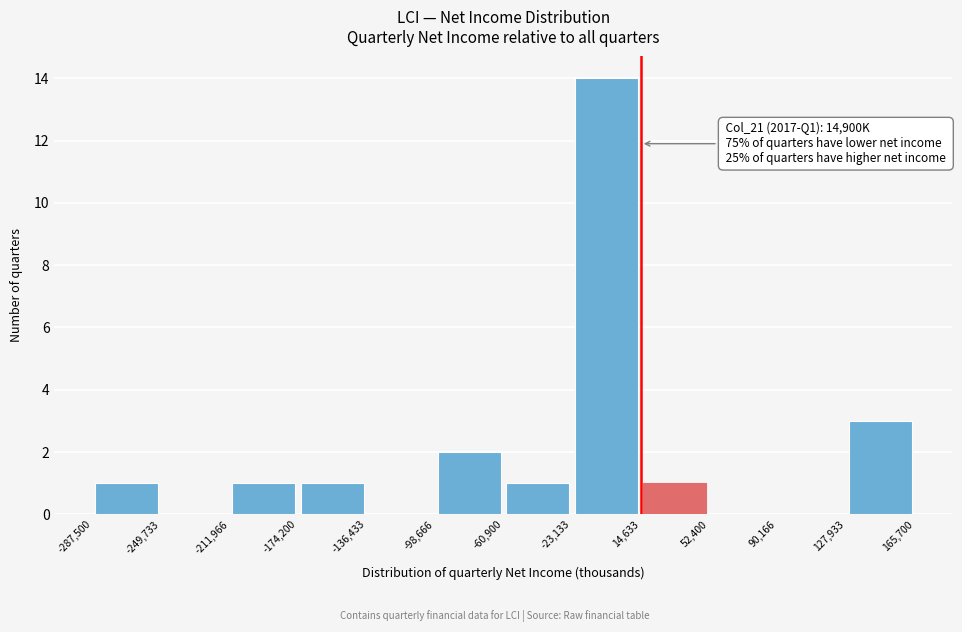

Which range on the x-axis has the tallest bar?

-23,133 to 14,633